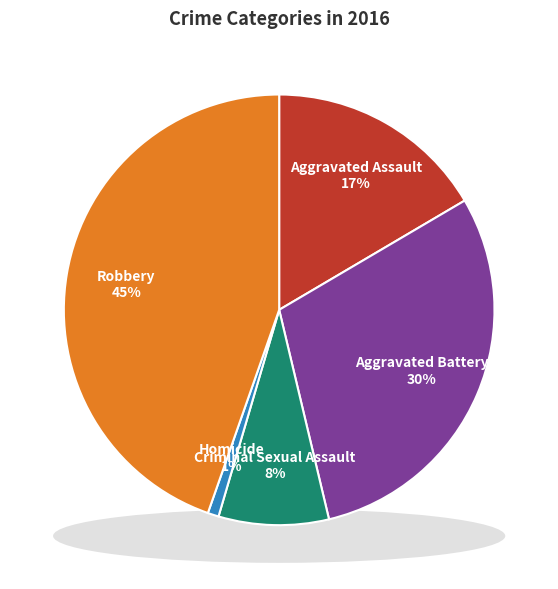

What is the smallest slice in the pie chart?

Homicide